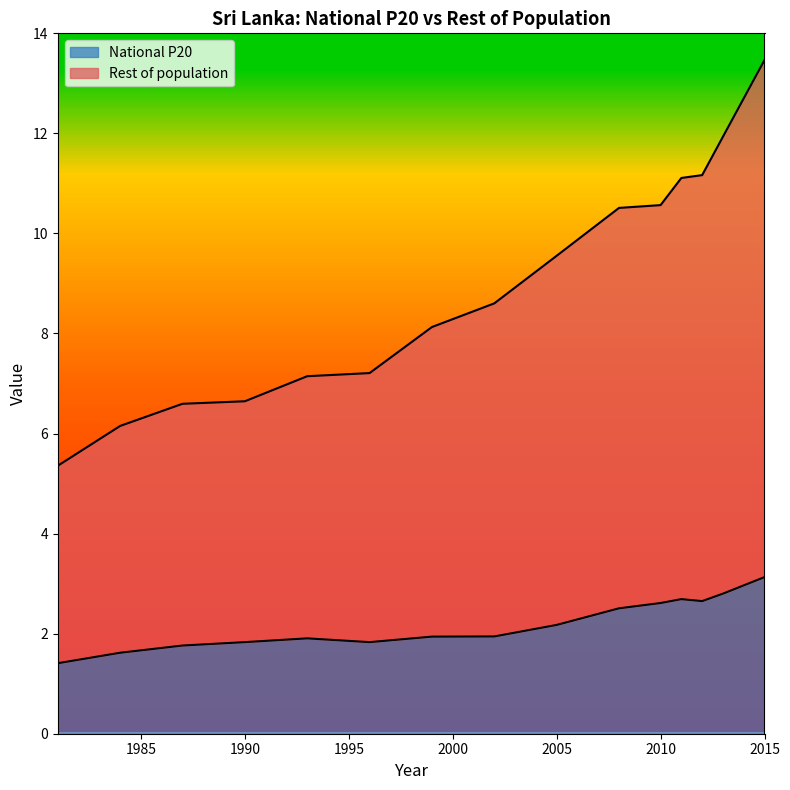

How many distinct data groups are displayed?

2